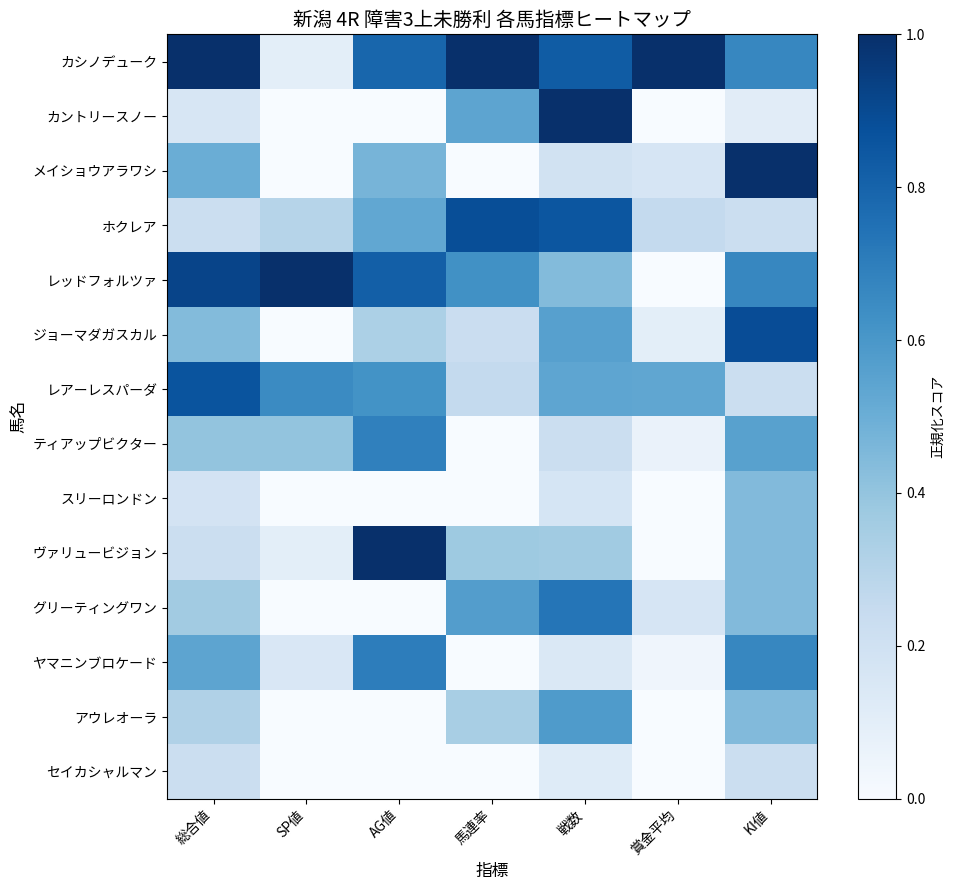

Count the number of data series in this chart.

14